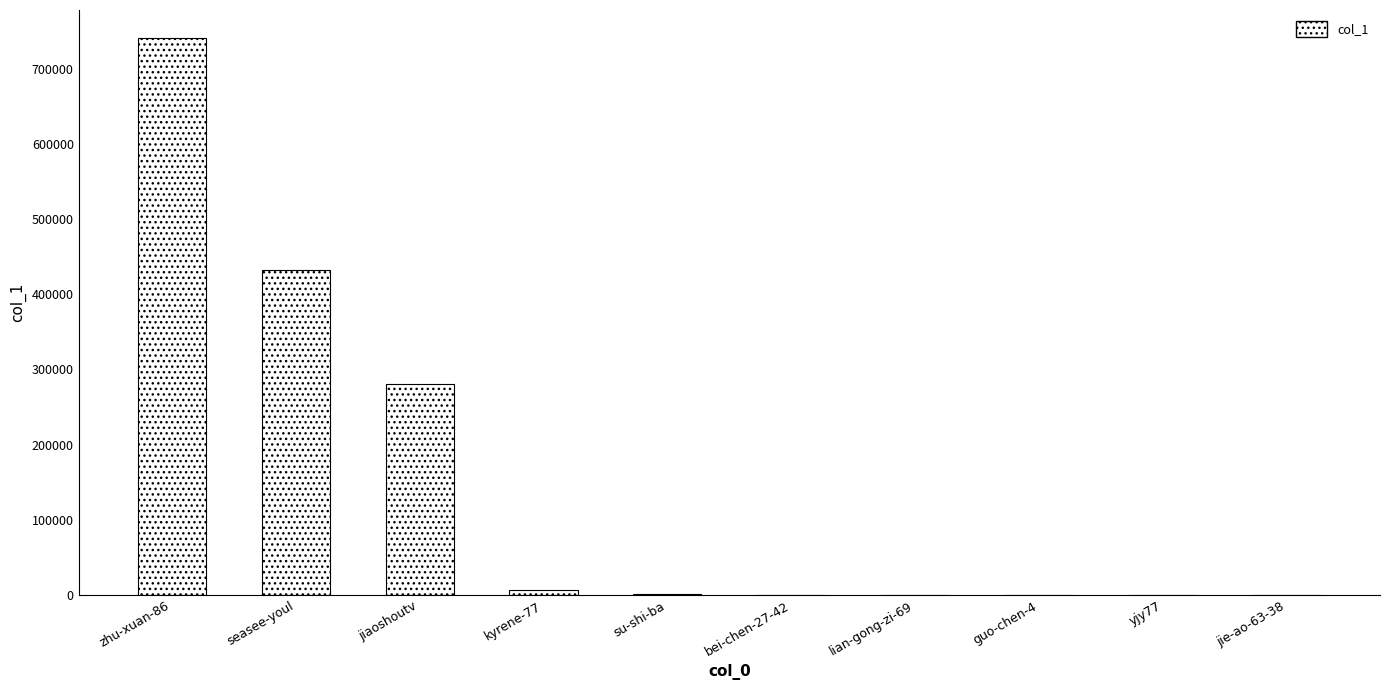

What is the difference between the values at yjy77 and zhu-xuan-86?

740777